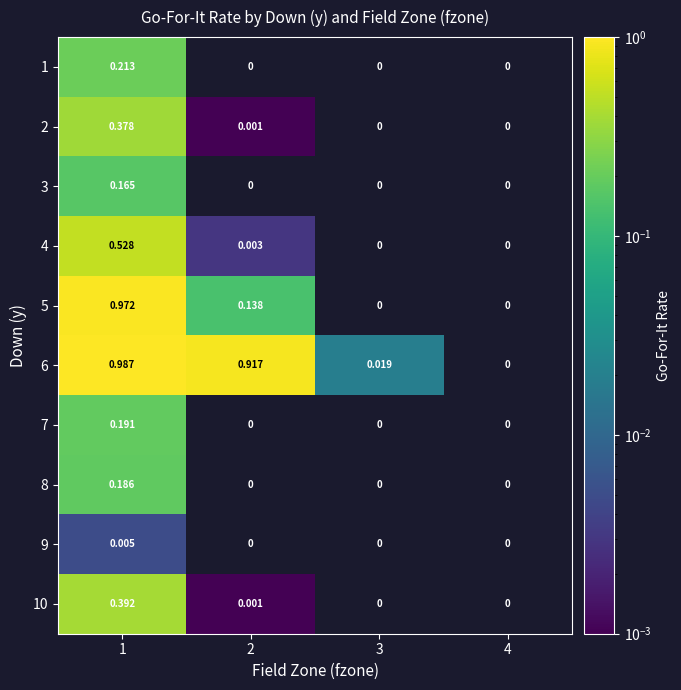

List the series in order of their peak value, lowest first.

9, 3, 8, 7, 1, 2, 10, 4, 5, 6